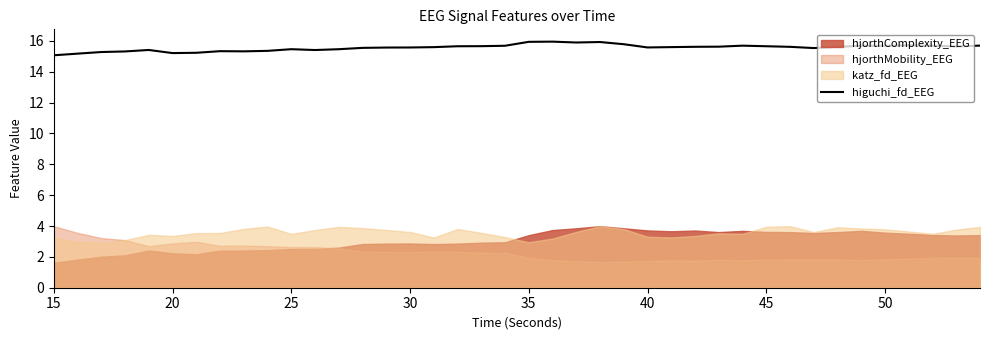

How many interior local valleys (lower than both neighbors) does the data have?

7